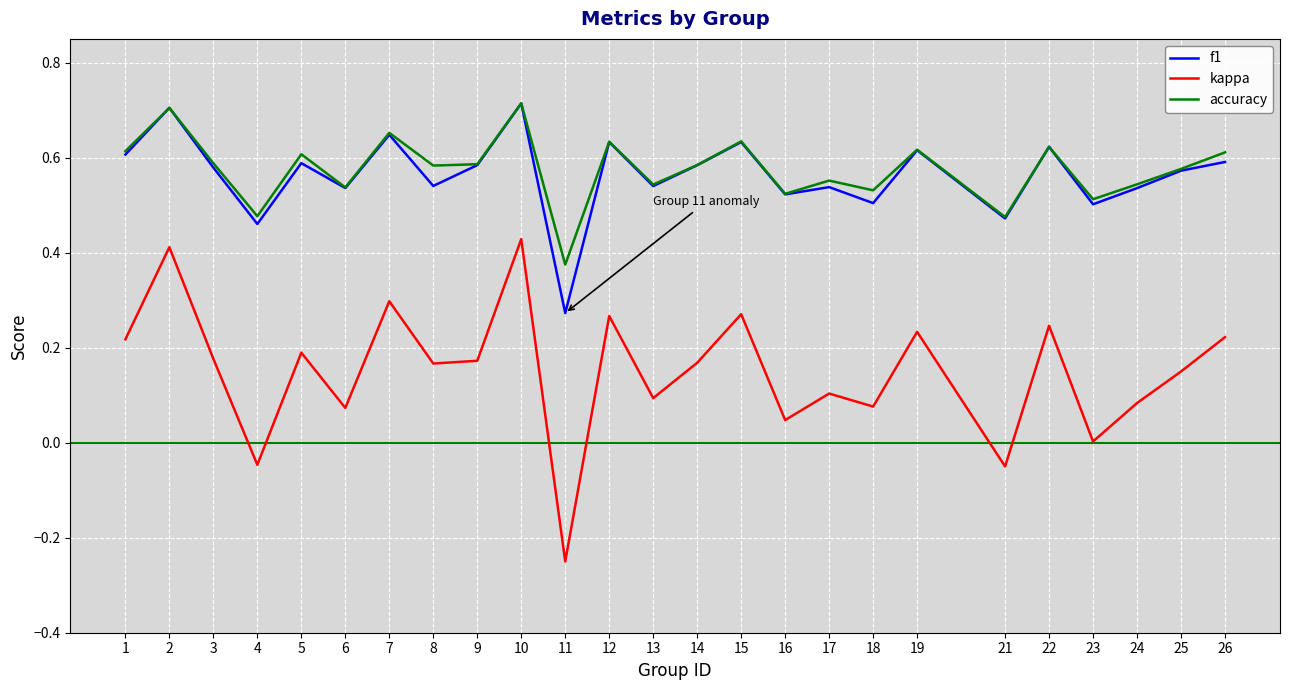

Which series has the largest range (max minus min)?

kappa